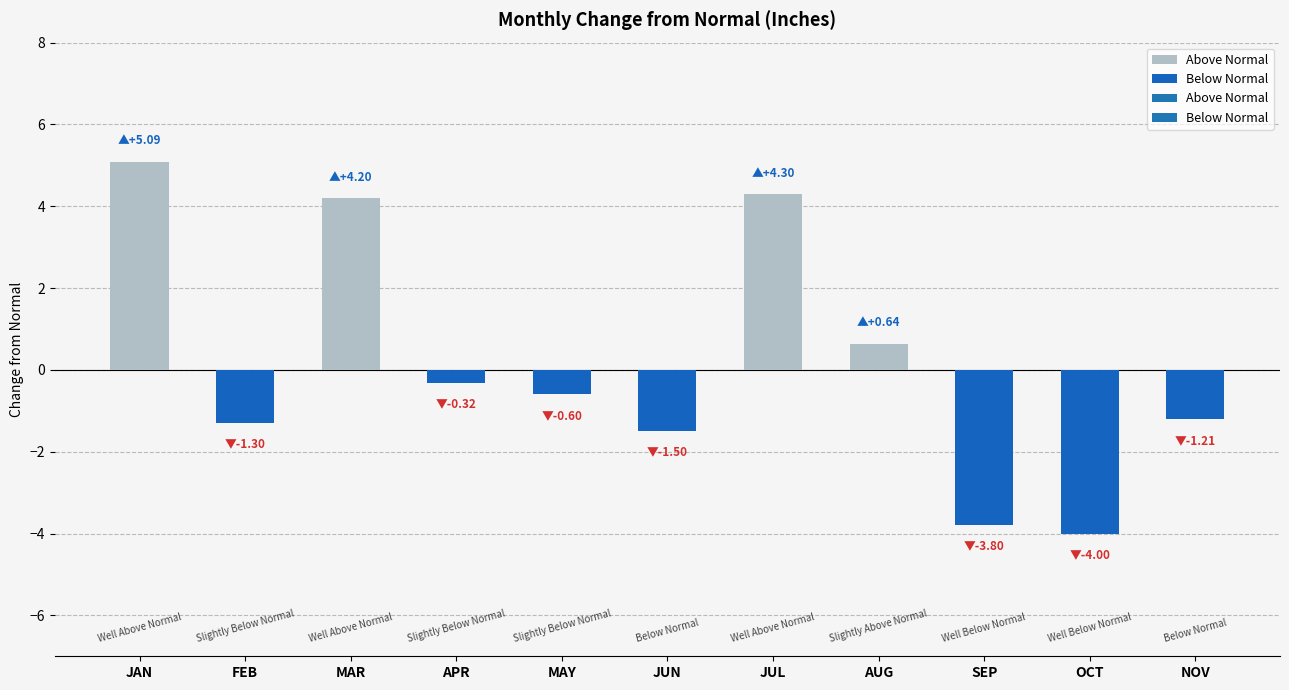

At which category does the chart reach its minimum across all series?

OCT